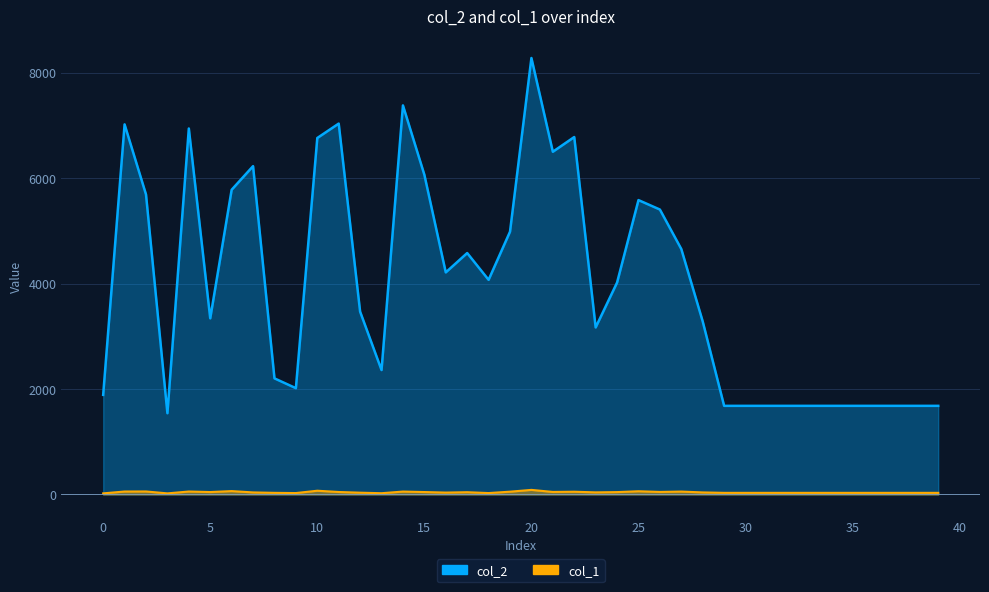

Is it true that col_1 equals 30 at 36?

True